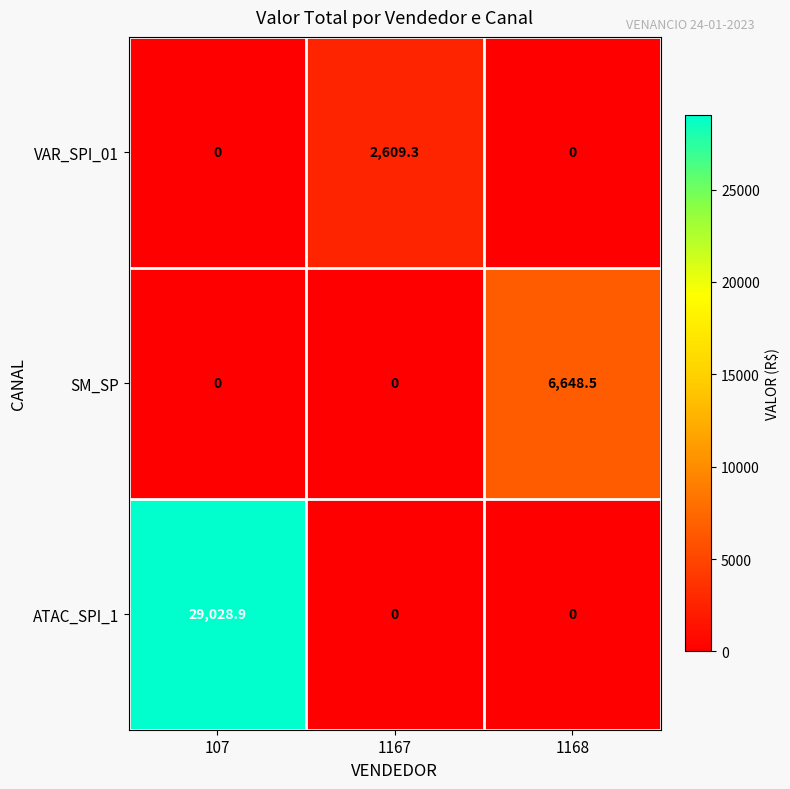

List the series in order of their peak value, lowest first.

VAR_SPI_01, SM_SP, ATAC_SPI_1